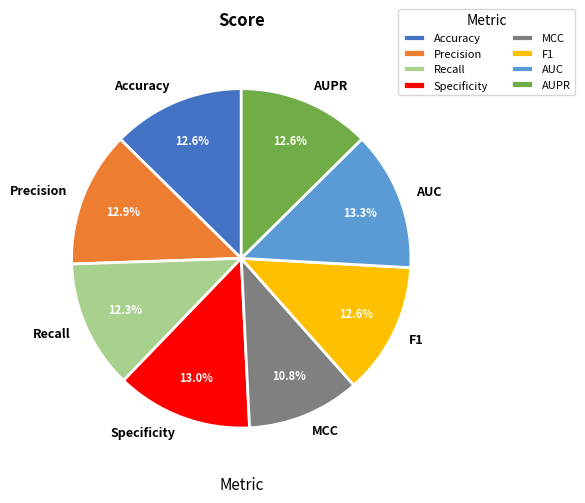

What percentage is the AUC slice, to the nearest percent?

13%